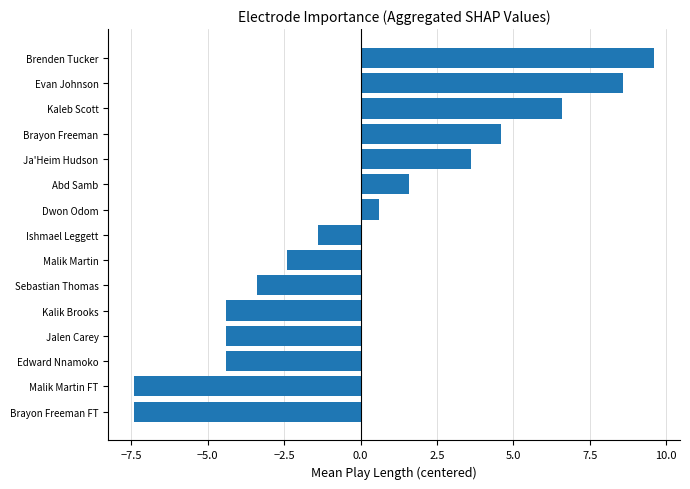

What is the minimum value shown in the chart?

-7.4